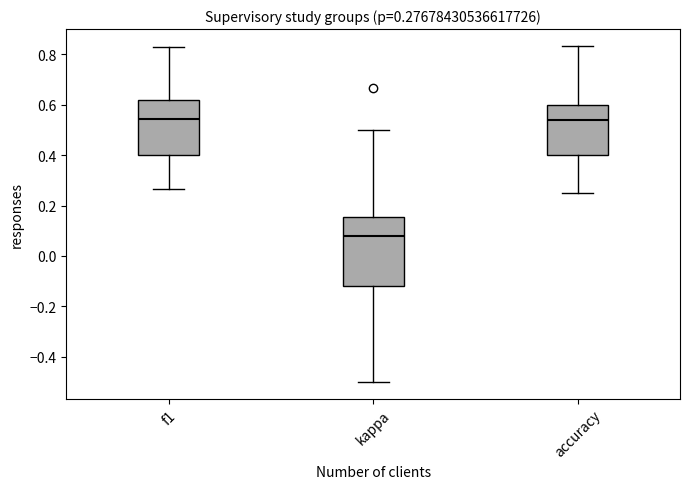

Which box has the lowest median line?

kappa